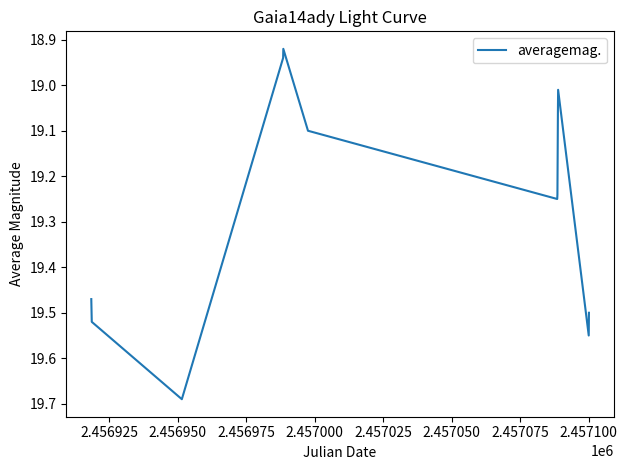

What is the difference between the maximum and minimum values?

0.8